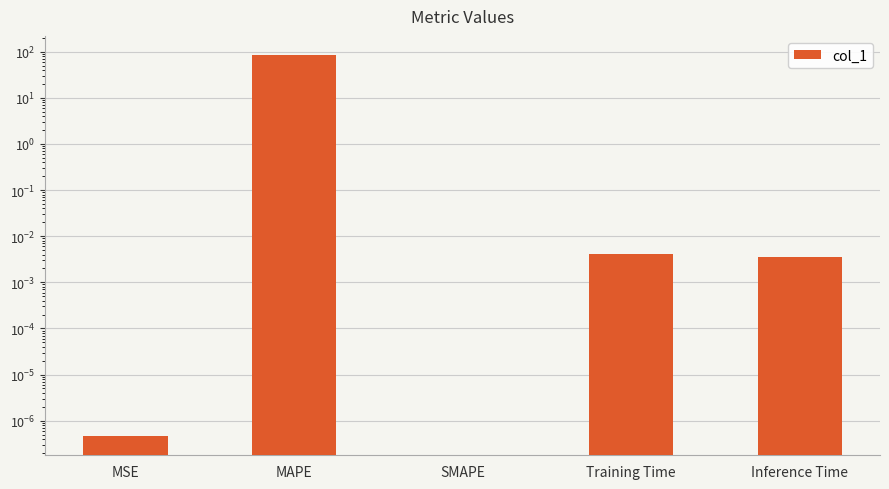

Rank the categories by value from highest to lowest.

MAPE, Training Time, Inference Time, MSE, SMAPE